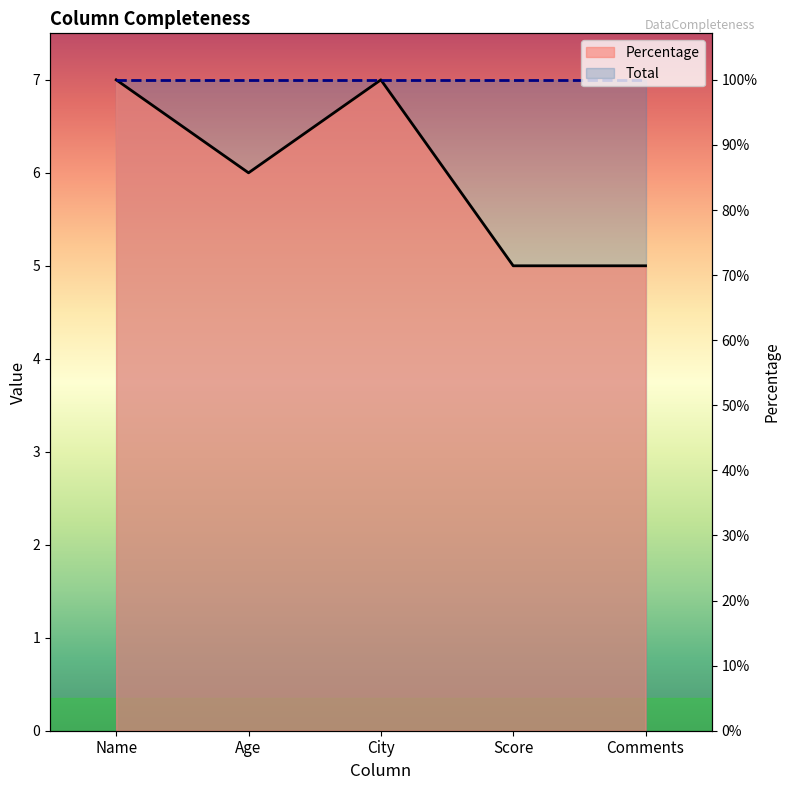

Reading left to right, extract all data points from this chart.

Name=7	Age=6	City=7	Score=5	Comments=5